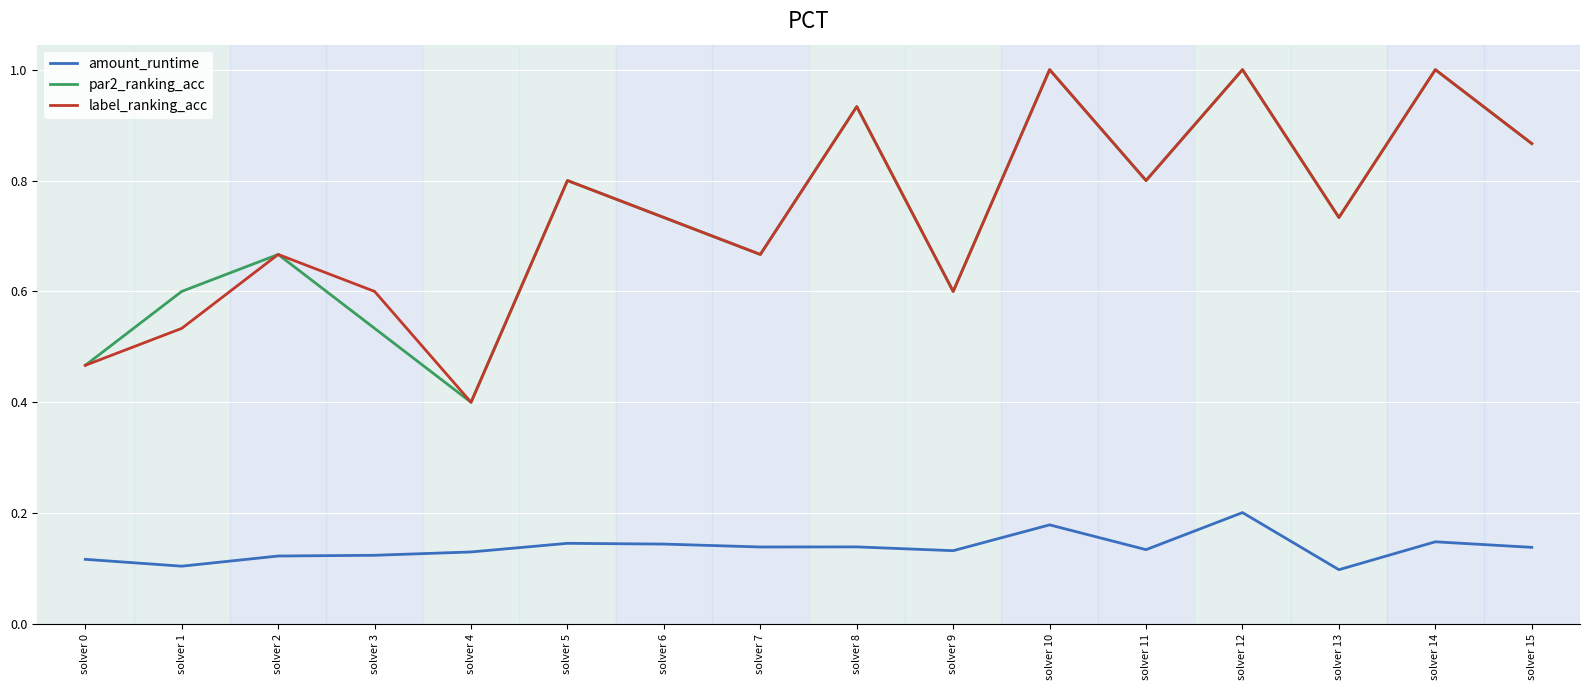

At which label does amount_runtime reach its peak?

solver 12